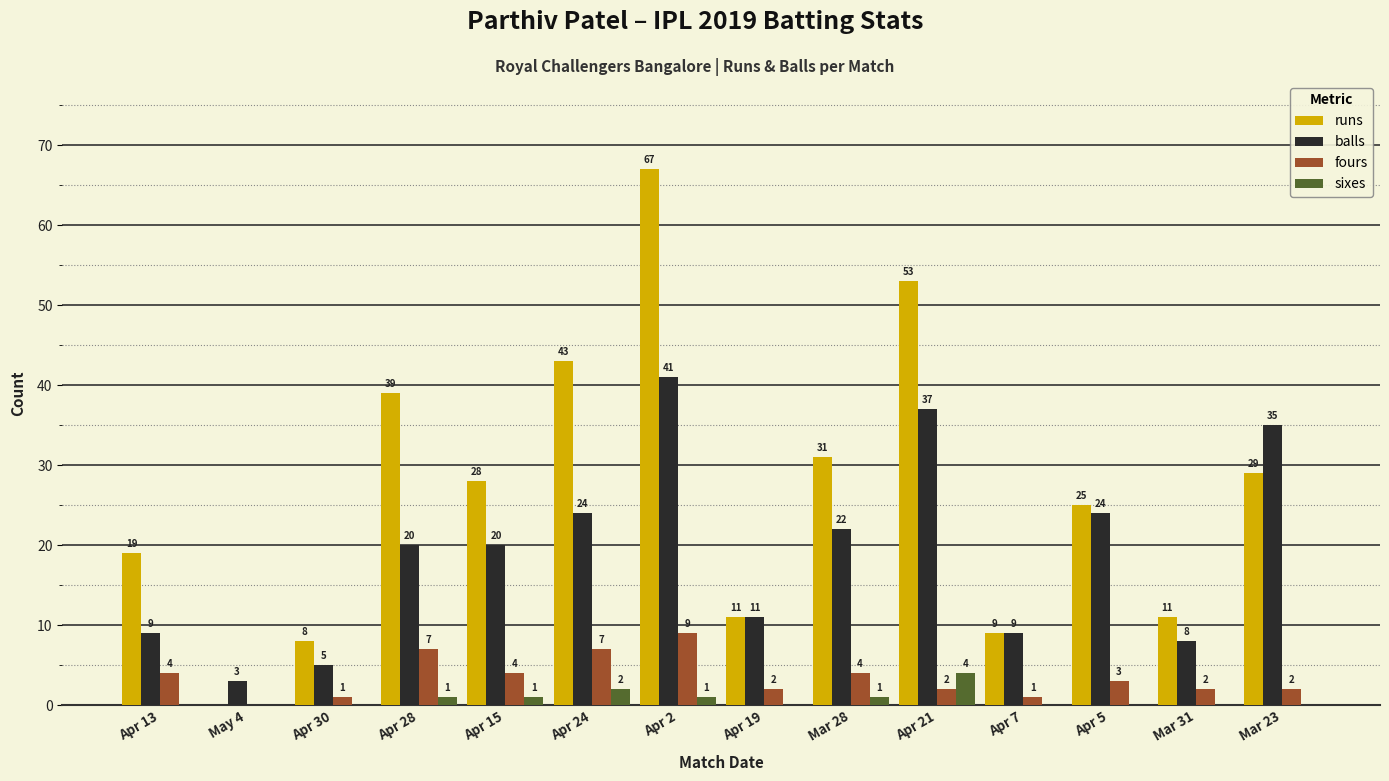

What is the sum of all runs values?

373